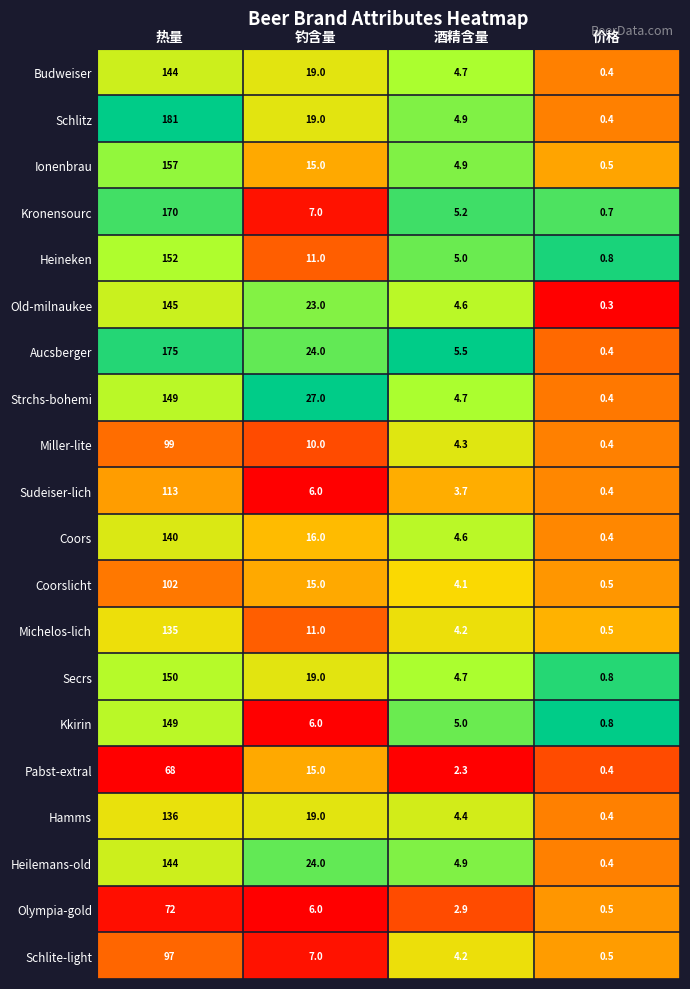

Which series changed the most between 钓含量 and 酒精含量?

Strchs-bohemi